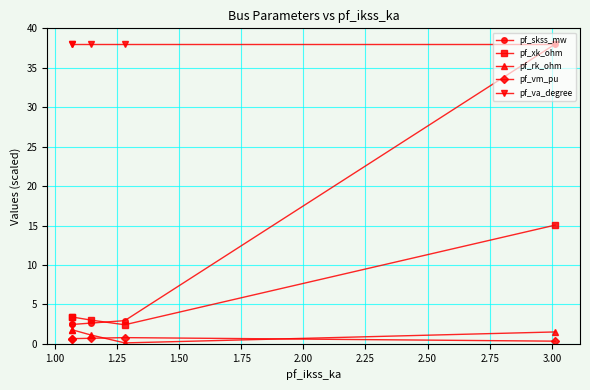

At 1.00, list the series in order from largest to smallest.

pf_va_degree, pf_xk_ohm, pf_skss_mw, pf_rk_ohm, pf_vm_pu